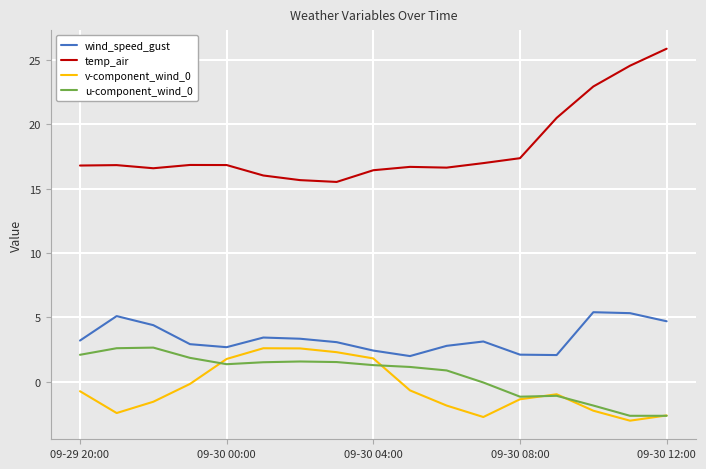

What is the maximum value shown in the chart?

25.9